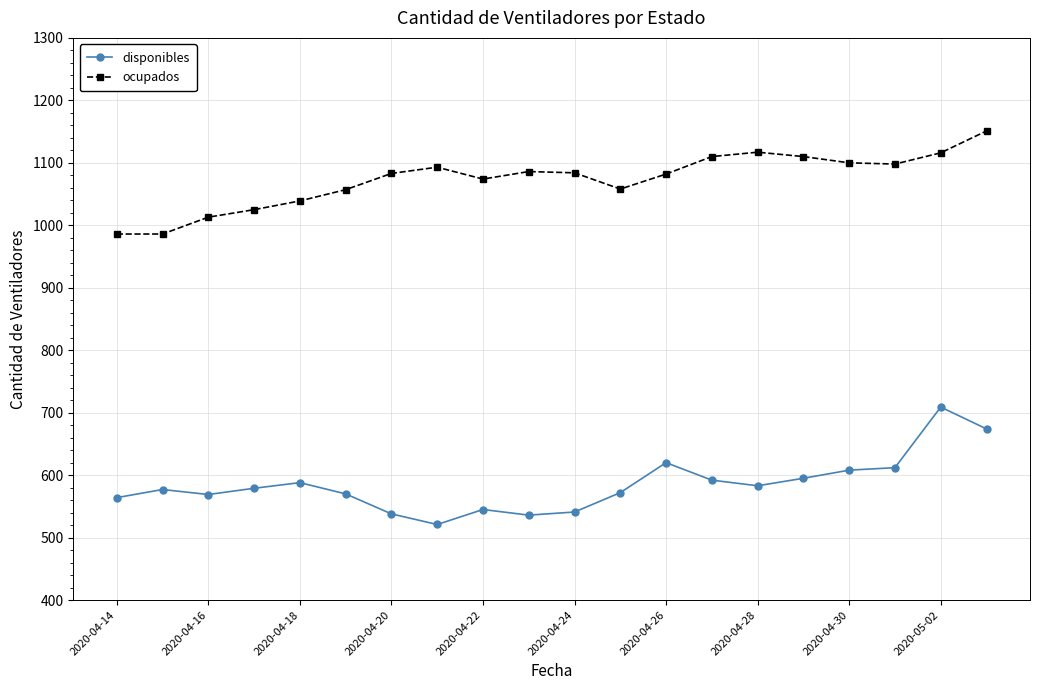

At how many categories does at least one series exceed 771?

20